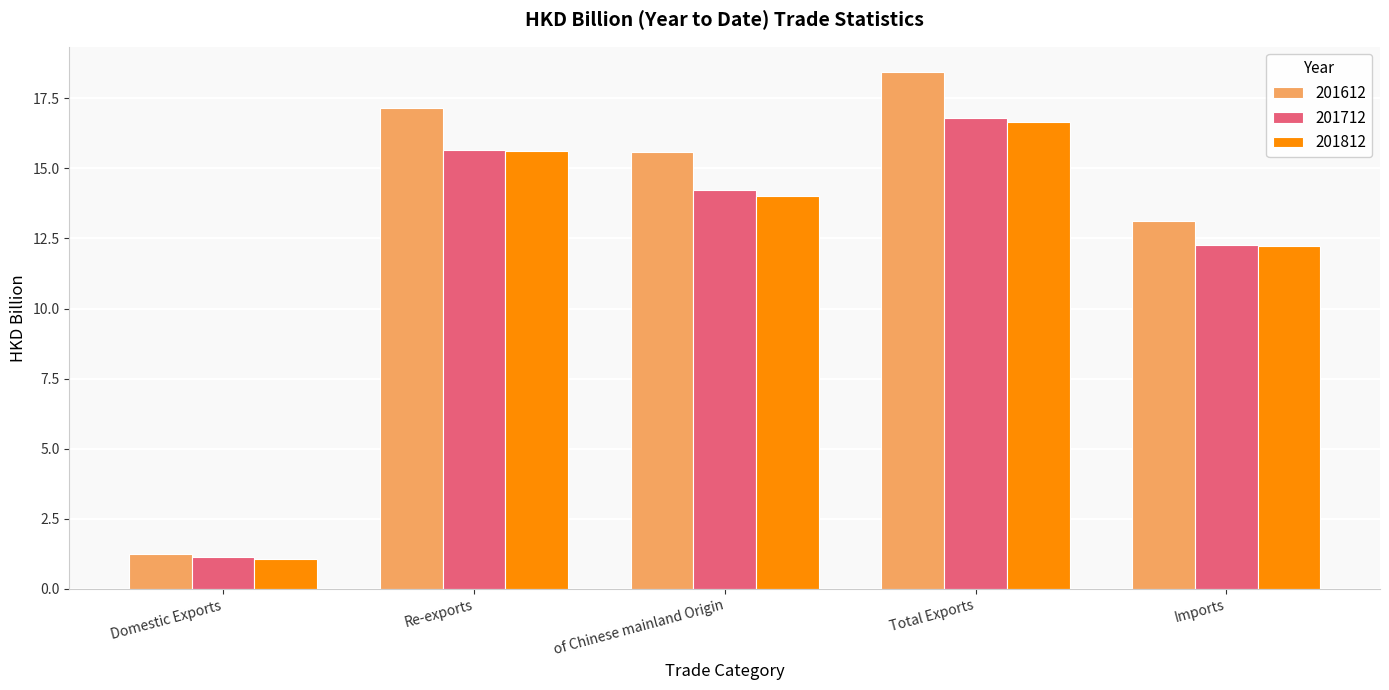

What is the value of the 201812 bar at the 2nd from the left?

15.6